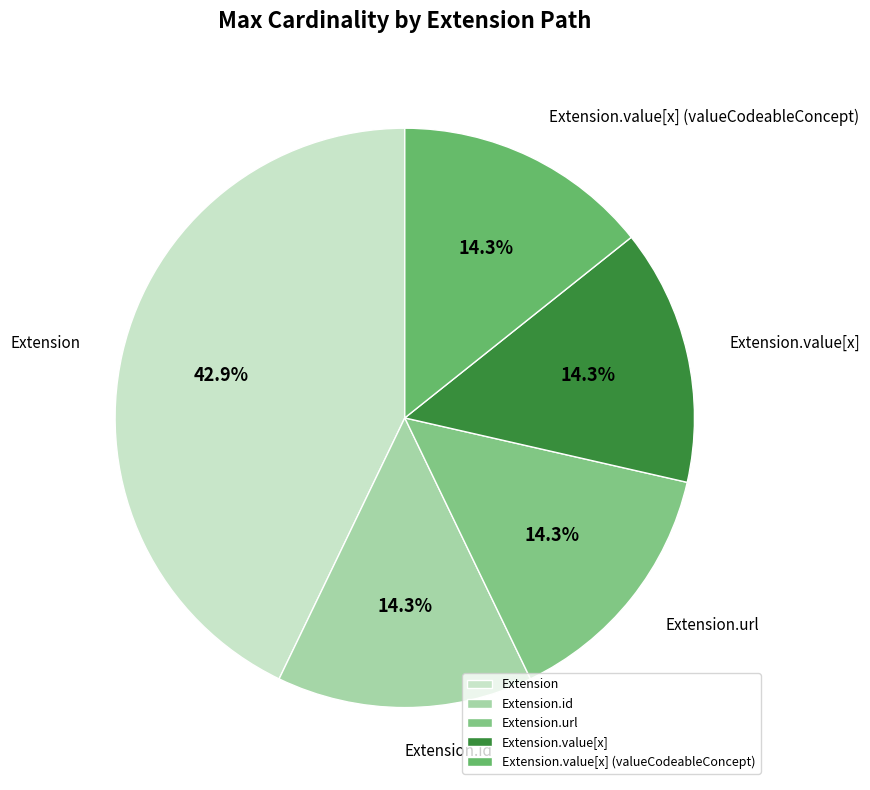

Combined, do Extension.id and Extension account for over 50%?

Yes